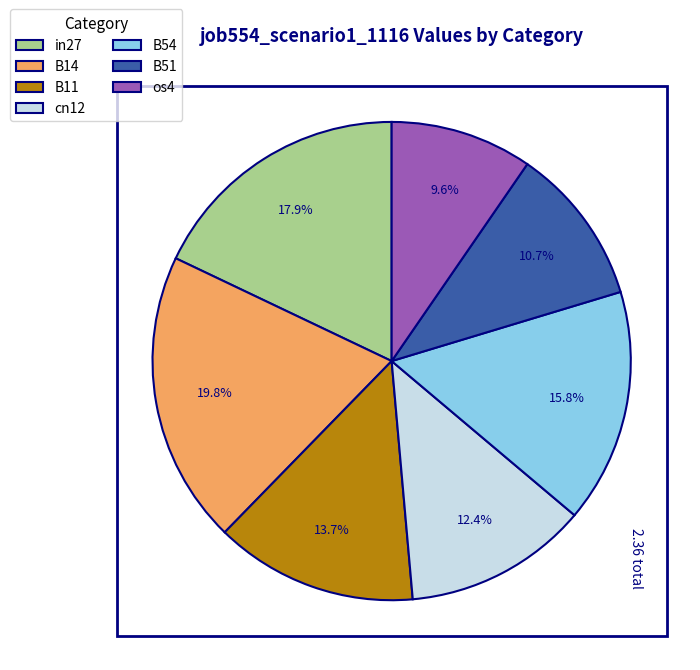

Rank the categories by value from highest to lowest.

B14, in27, B54, B11, cn12, B51, os4